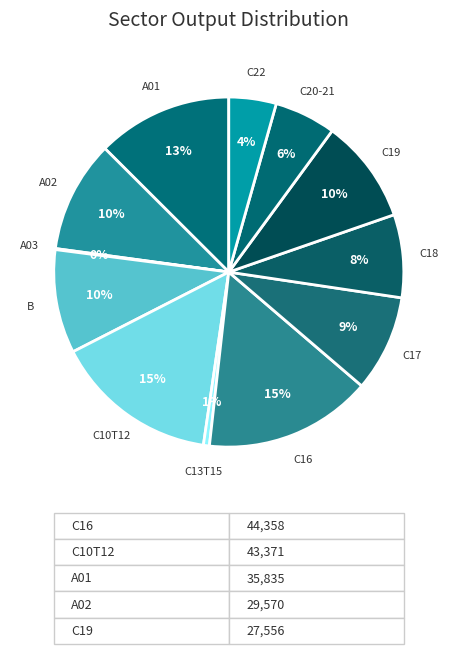

To the nearest percent, what is the difference between the largest and smallest slice percentages?

15%